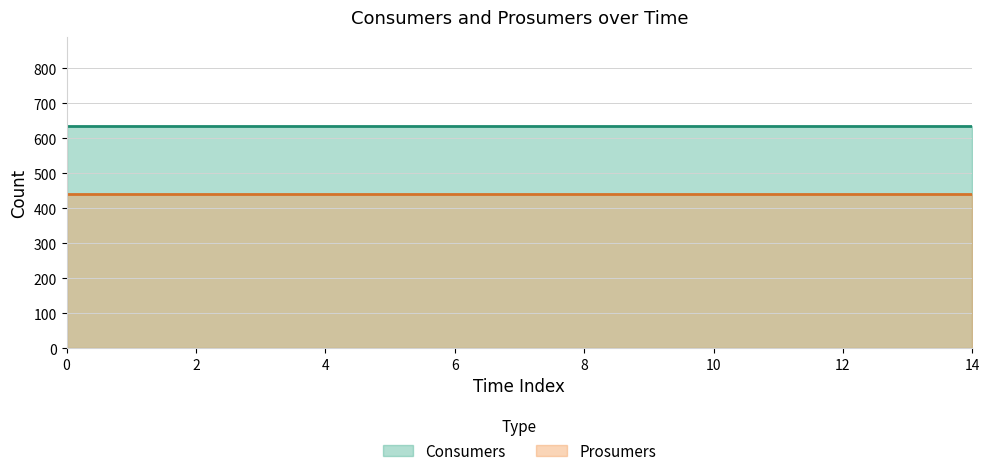

What is the minimum value for Consumers?

635